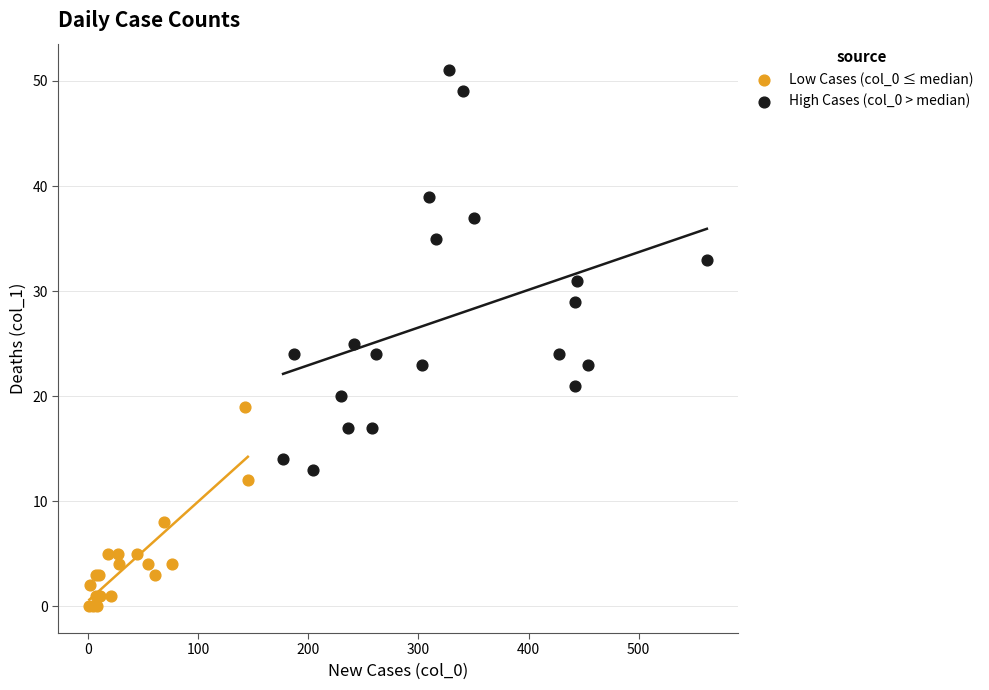

Which series reaches the minimum Y coordinate?

Low Cases (col_0 ≤ median)